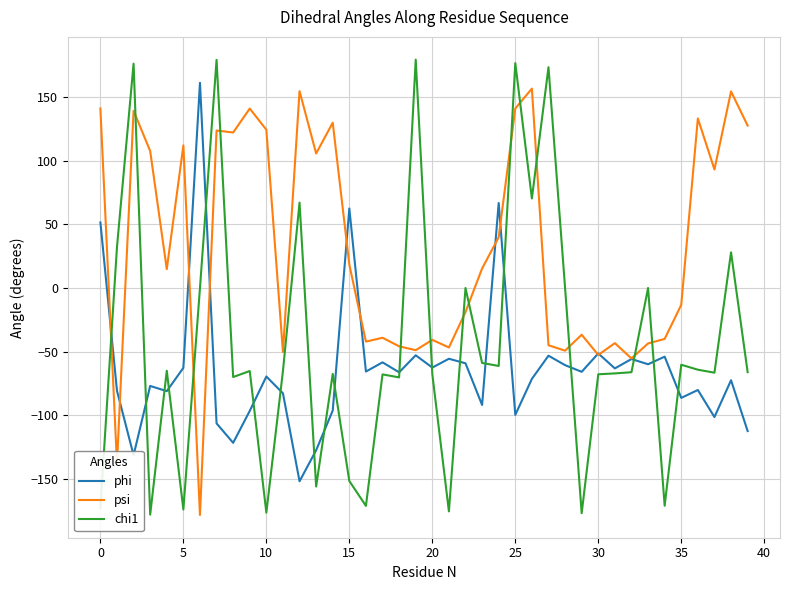

Does the chart have visible grid lines?

Yes